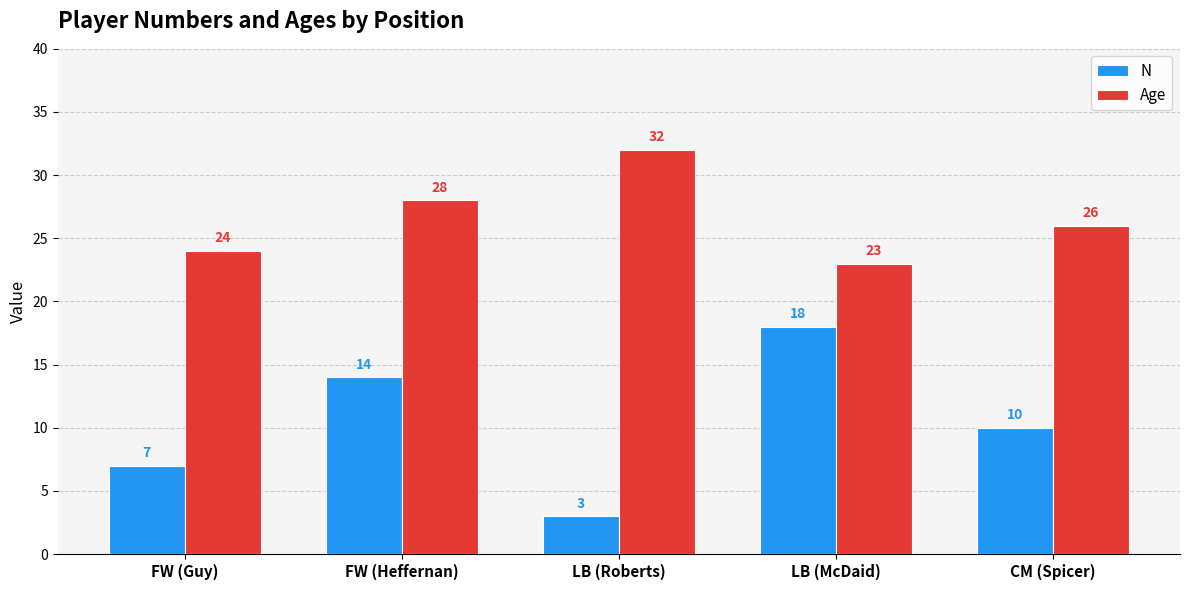

True or false: Age has a value of 11 at CM (Spicer).

False